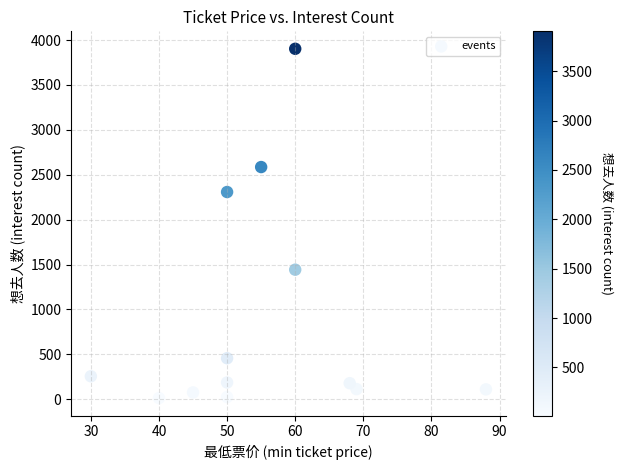

What Y value in the scatter plot is closest to 1958?

2308